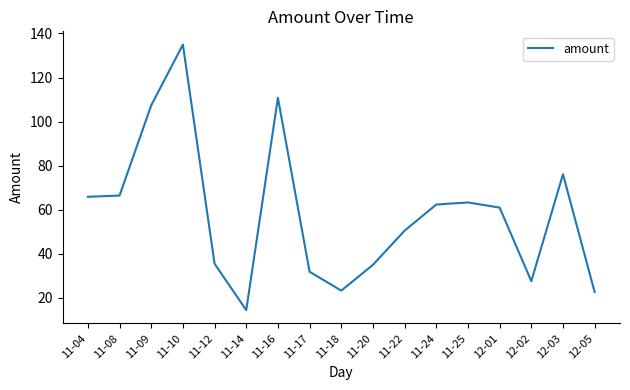

True or false: the data has more than 0 interior local peaks.

True